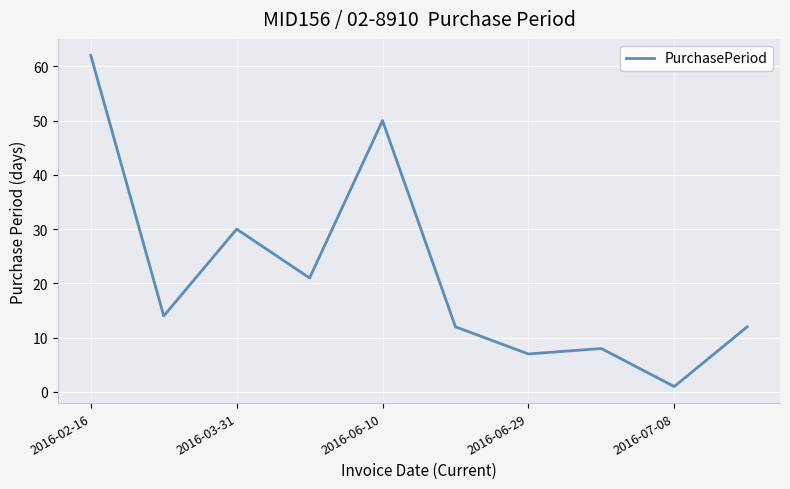

What is the difference between the maximum and minimum values?

61